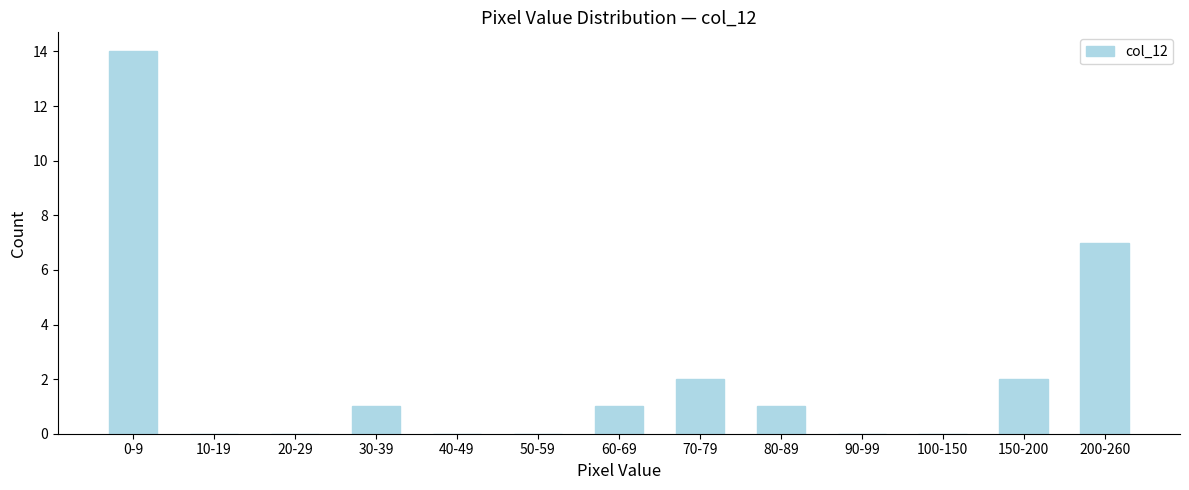

Reading right to left, transcribe all the data shown in this chart.

200-260=7	150-200=2	100-150=0	90-99=0	80-89=1	70-79=2	60-69=1	50-59=0	40-49=0	30-39=1	20-29=0	10-19=0	0-9=14